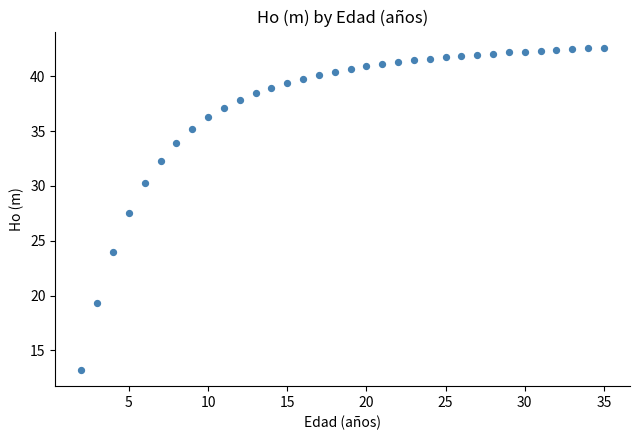

What Y value in the scatter plot is closest to 27?

27.5